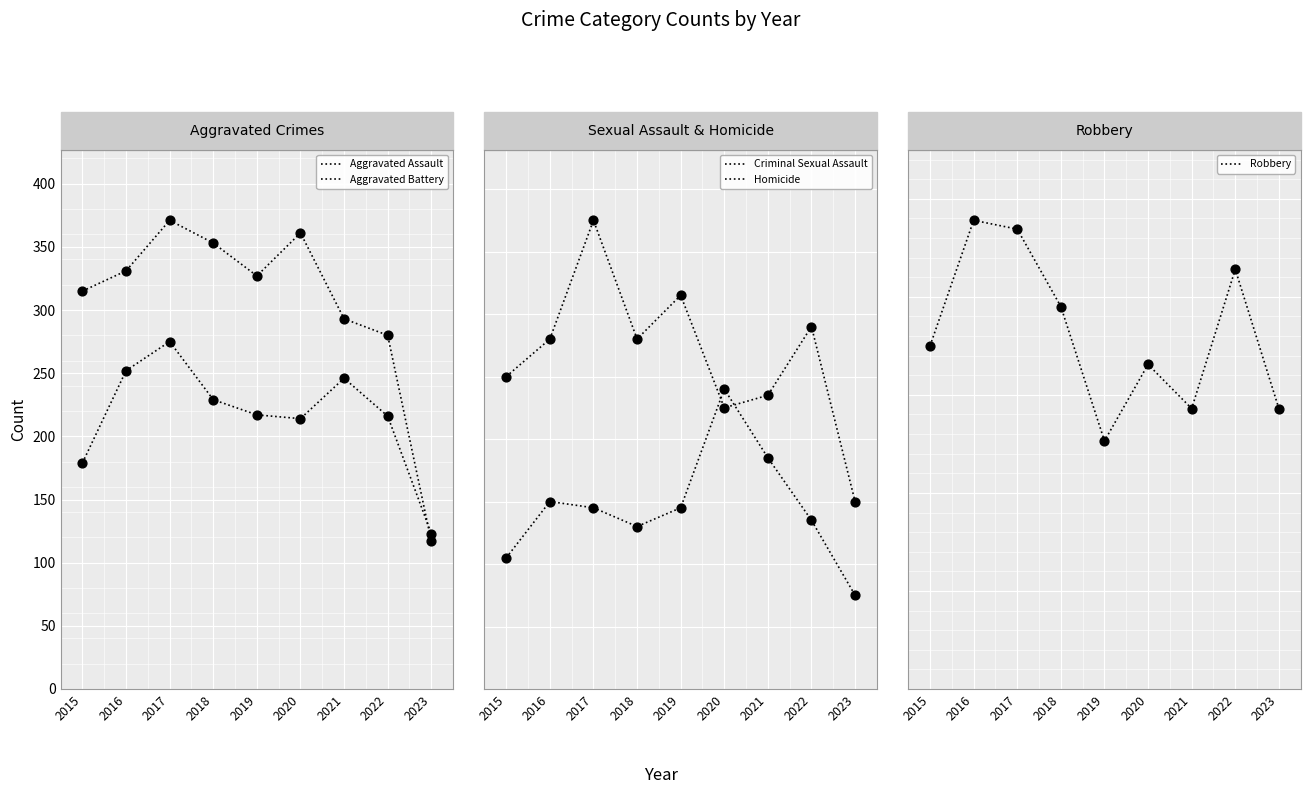

What are all the series names shown in the legend?

Aggravated Assault, Aggravated Battery, Criminal Sexual Assault, Homicide, Robbery